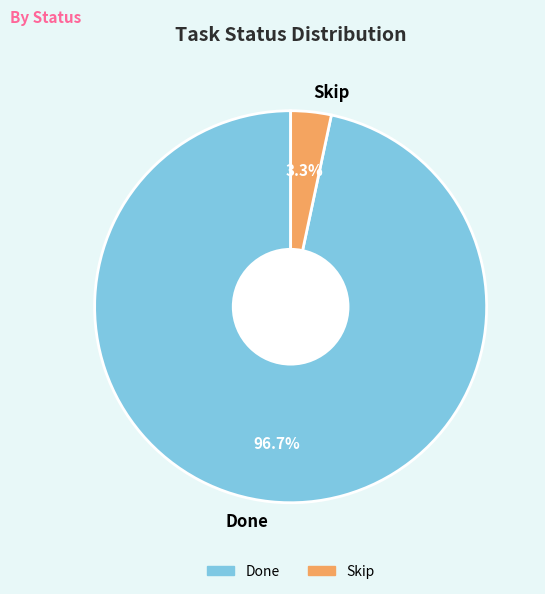

Rank the categories by value from lowest to highest.

Skip, Done